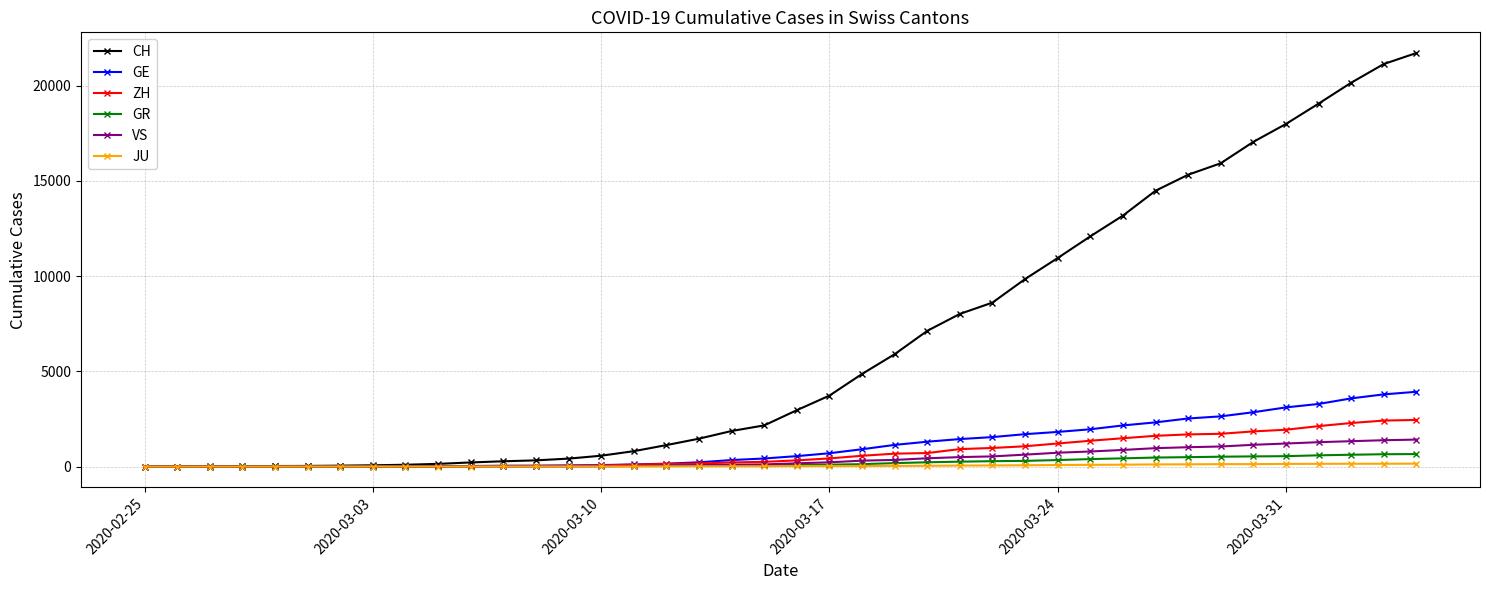

Which series has the largest range (max minus min)?

CH